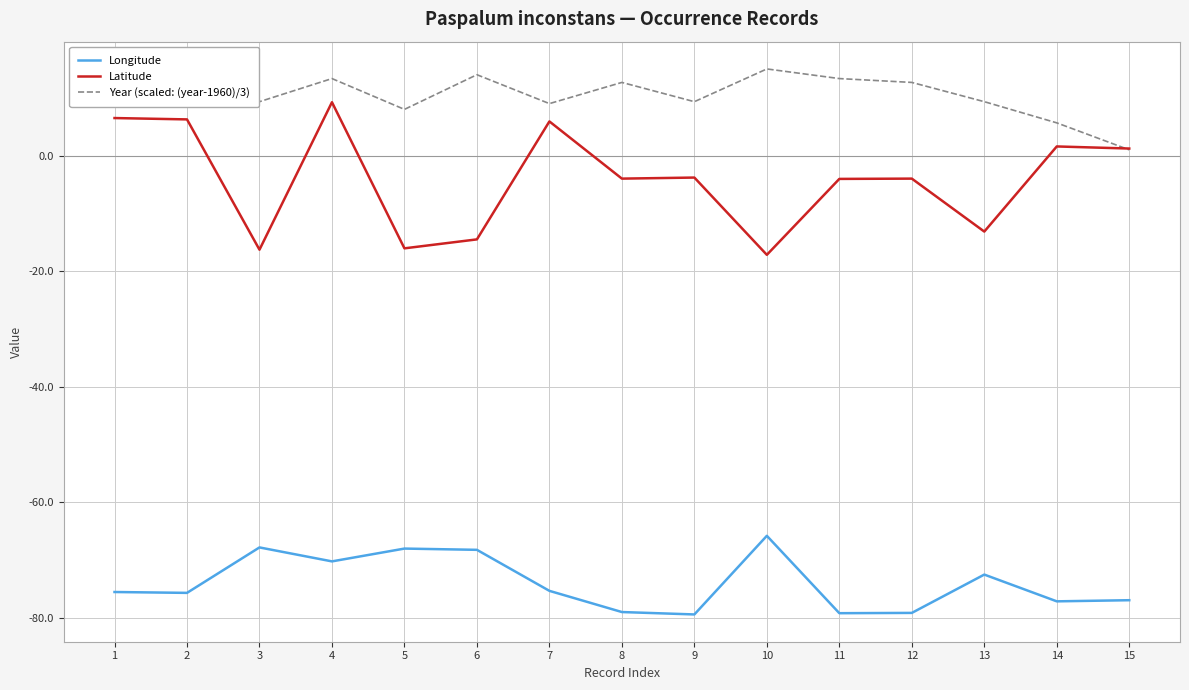

What is the highest value of the Longitude series?

-65.8